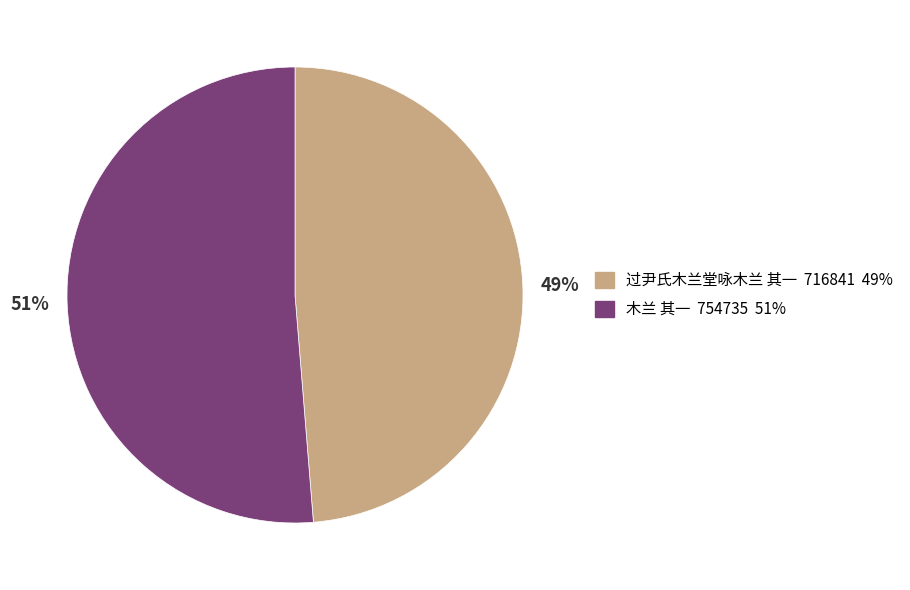

The 49% slice represents 40% of the pie. True or false?

False